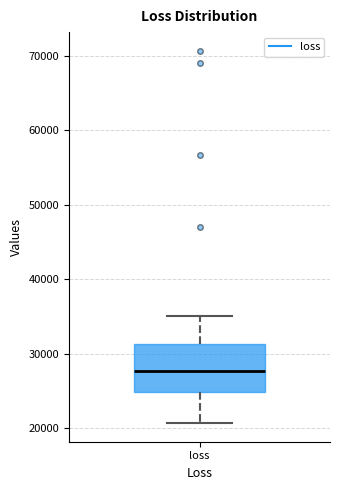

Read this box plot against the y-axis: the position of the median line, the range covered by the box, and the ends of both whiskers. The values are not printed on the chart, so give them approximately, as read against the axis.

median 28000, box 25000 to 31000, whiskers 21000 to 35000